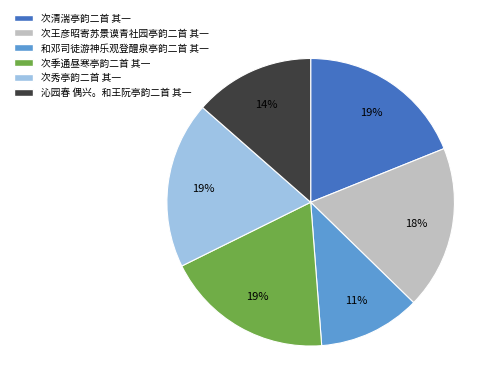

Approximately how many times larger is the value at 次清湍亭韵二首 其一 compared to 次季通昼寒亭韵二首 其一?

1.0